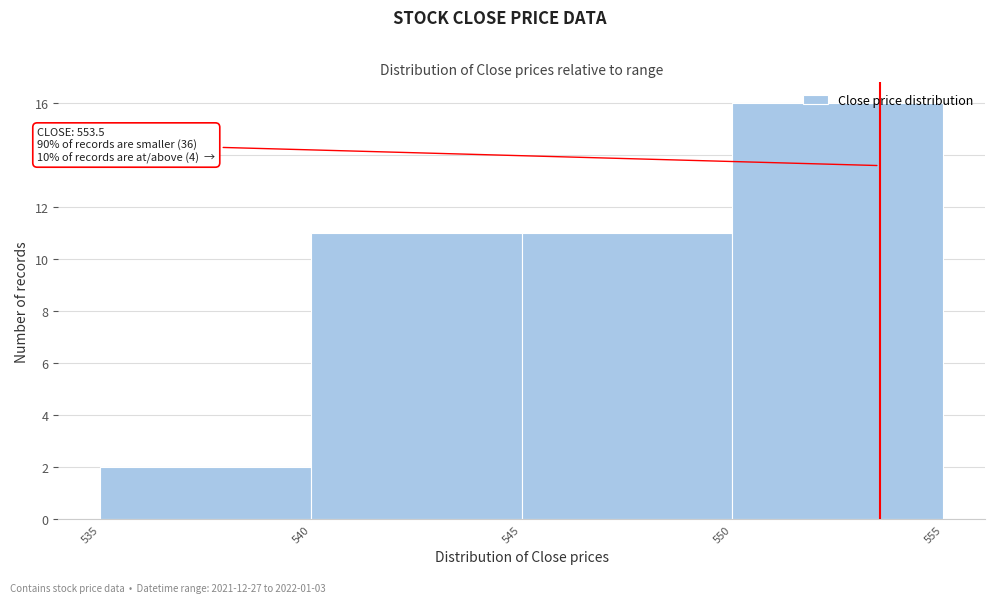

Over which range of the x-axis is the bar tallest?

550 to 555